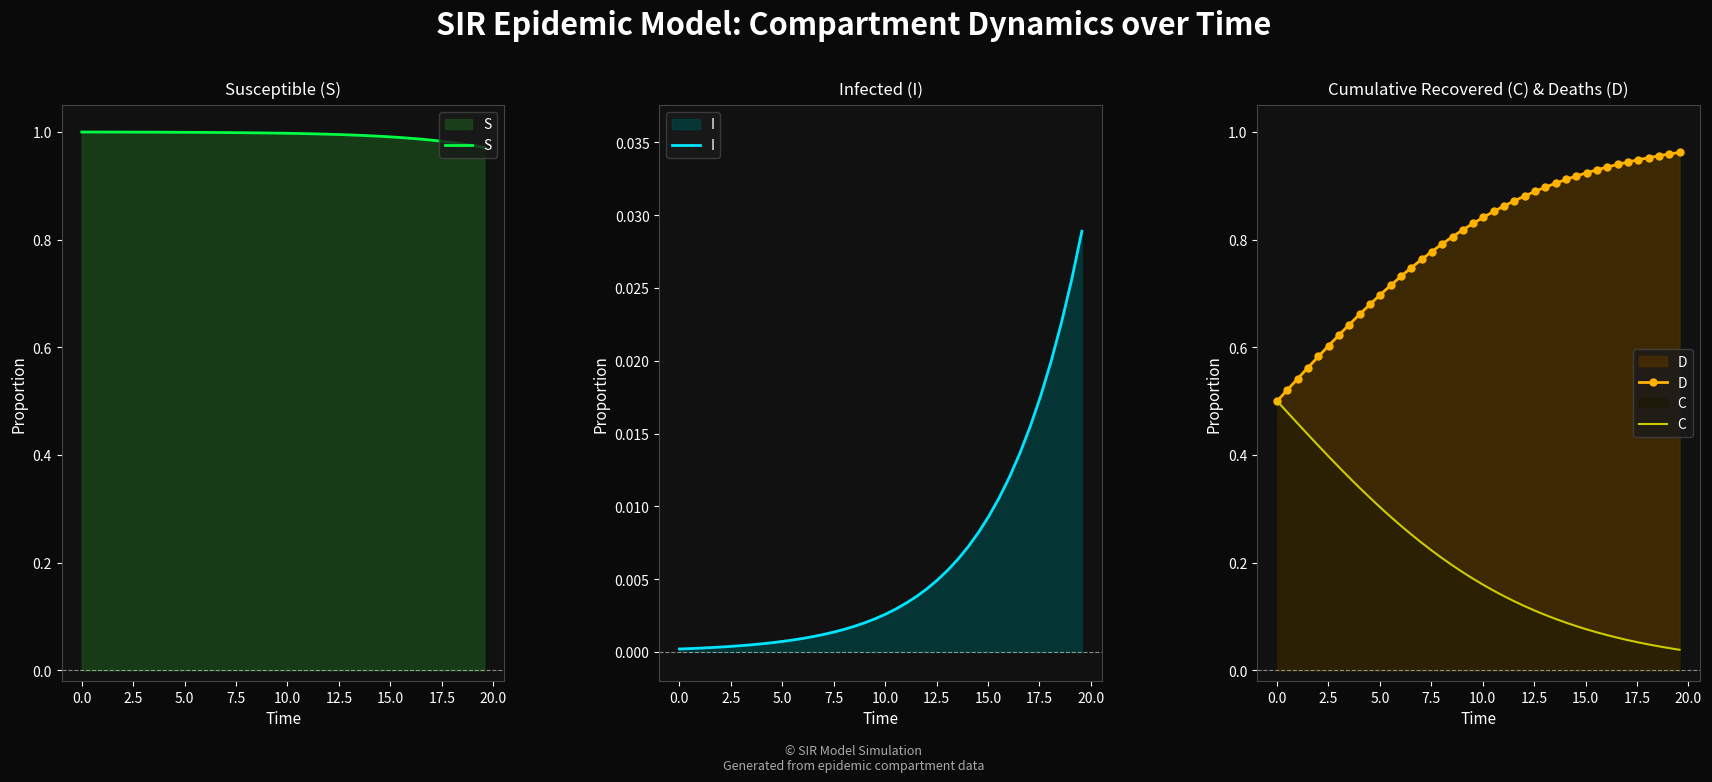

How many data points does each series have?

40